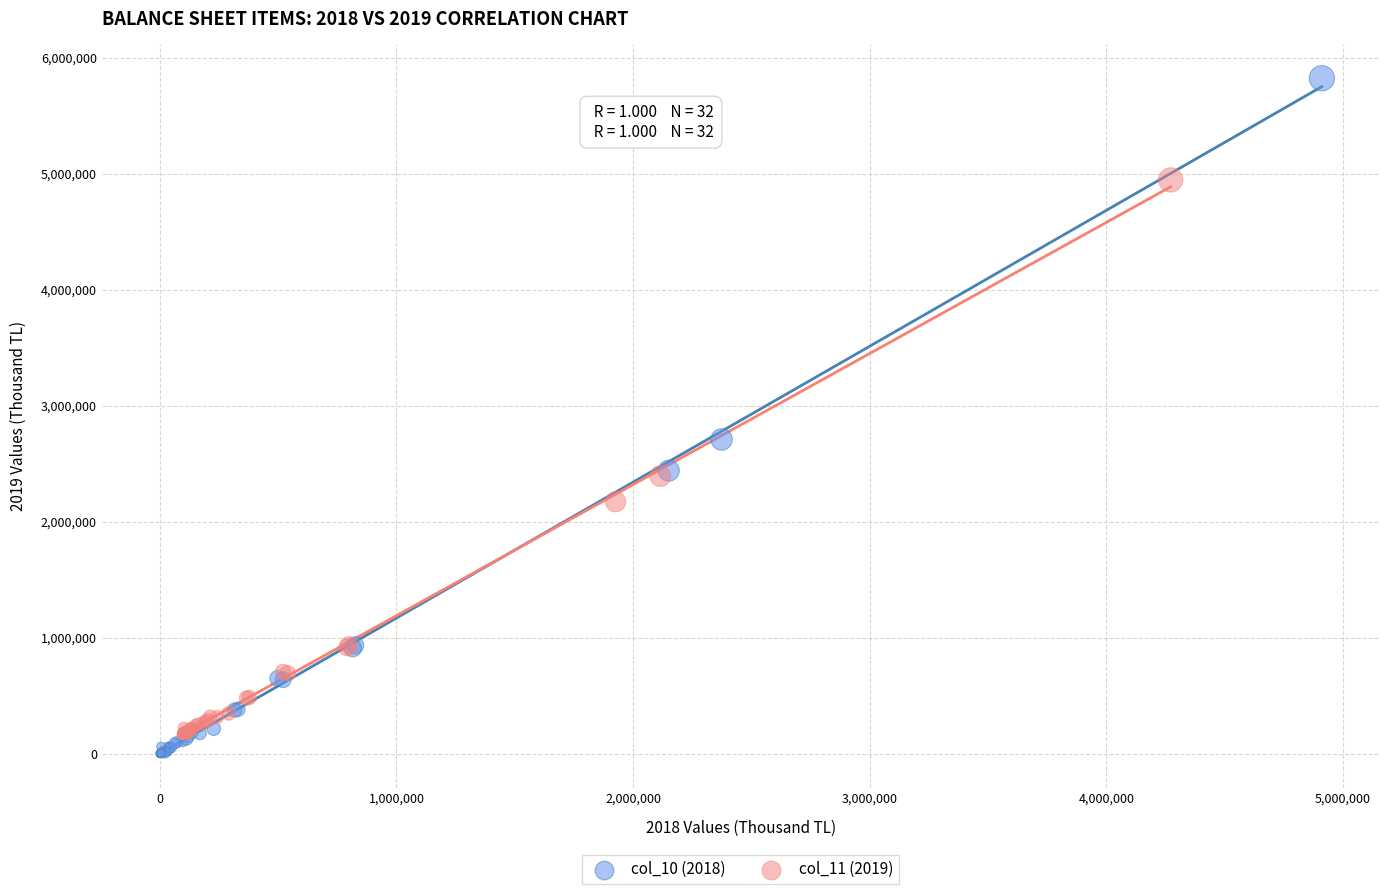

Which series has the largest Y range (max minus min)?

col_10 (2018)